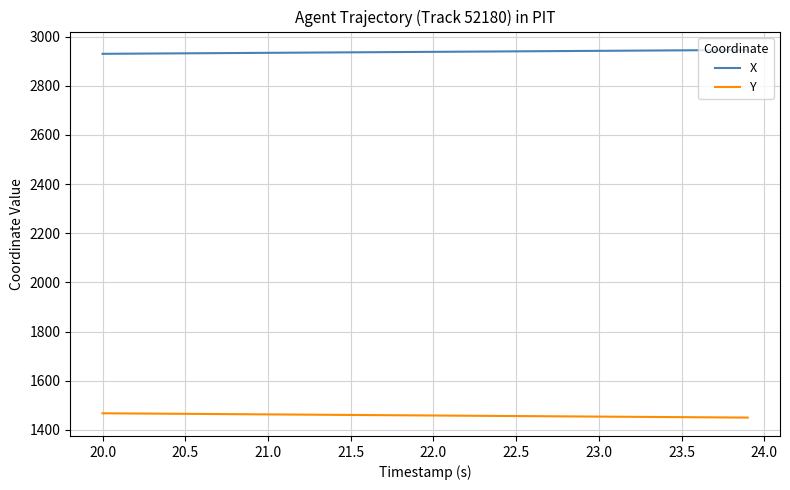

Rank the series by their maximum value, from lowest to highest.

Y, X